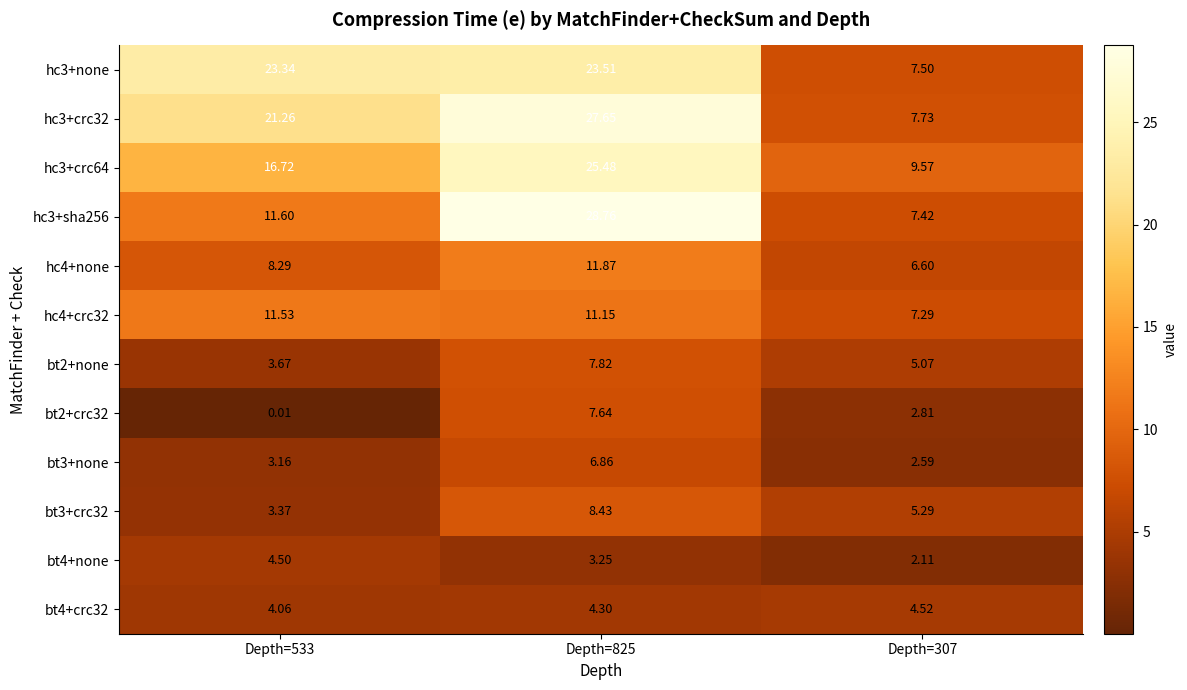

Is the value of hc4+crc32 at Depth=825 greater than the value of bt3+crc32 at Depth=825?

Yes